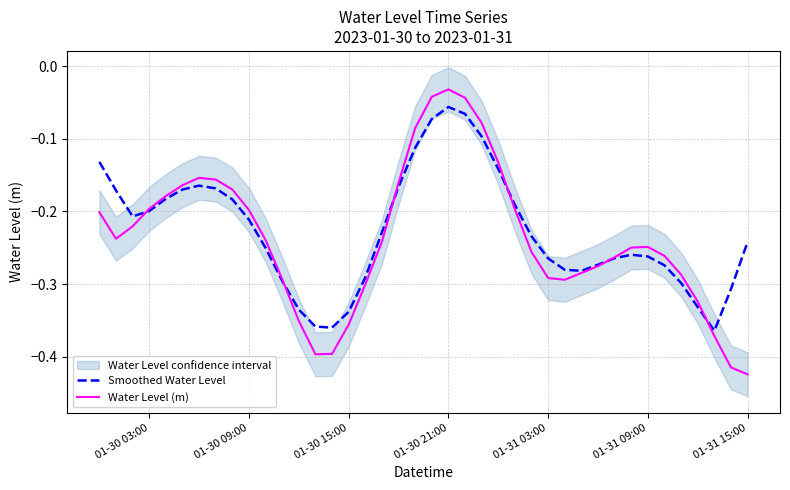

List the series in order of their overall mean, lowest first.

Water Level (m), Smoothed Water Level